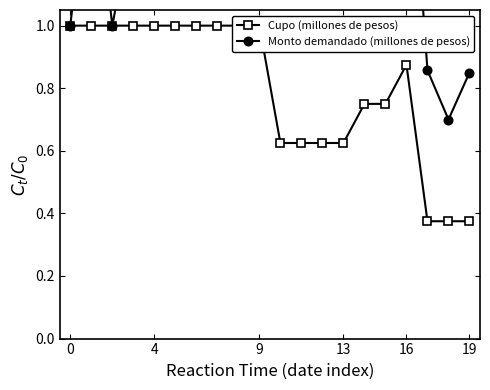

What is the label of the 1st point from the right?

19